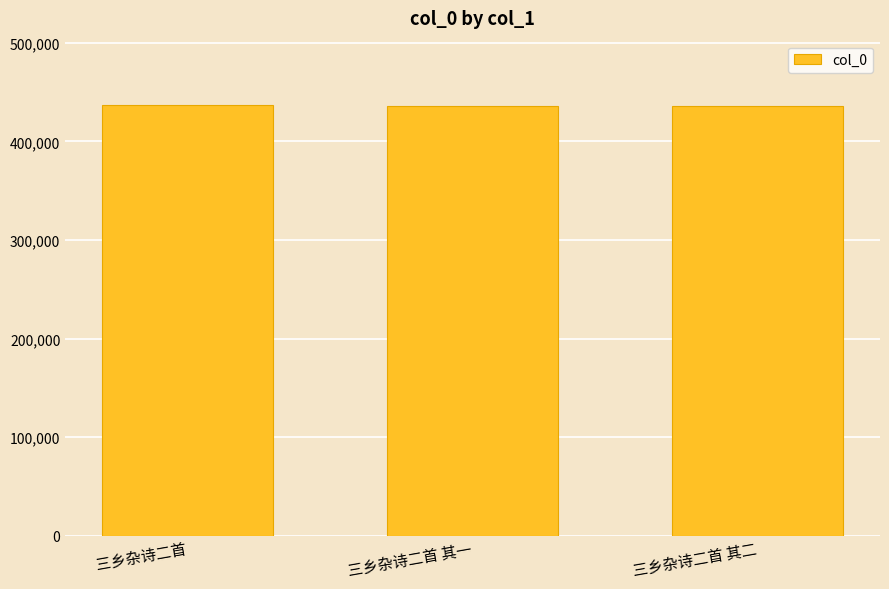

Approximately how many times larger is the value at 三乡杂诗二首 其一 compared to 三乡杂诗二首?

1.0